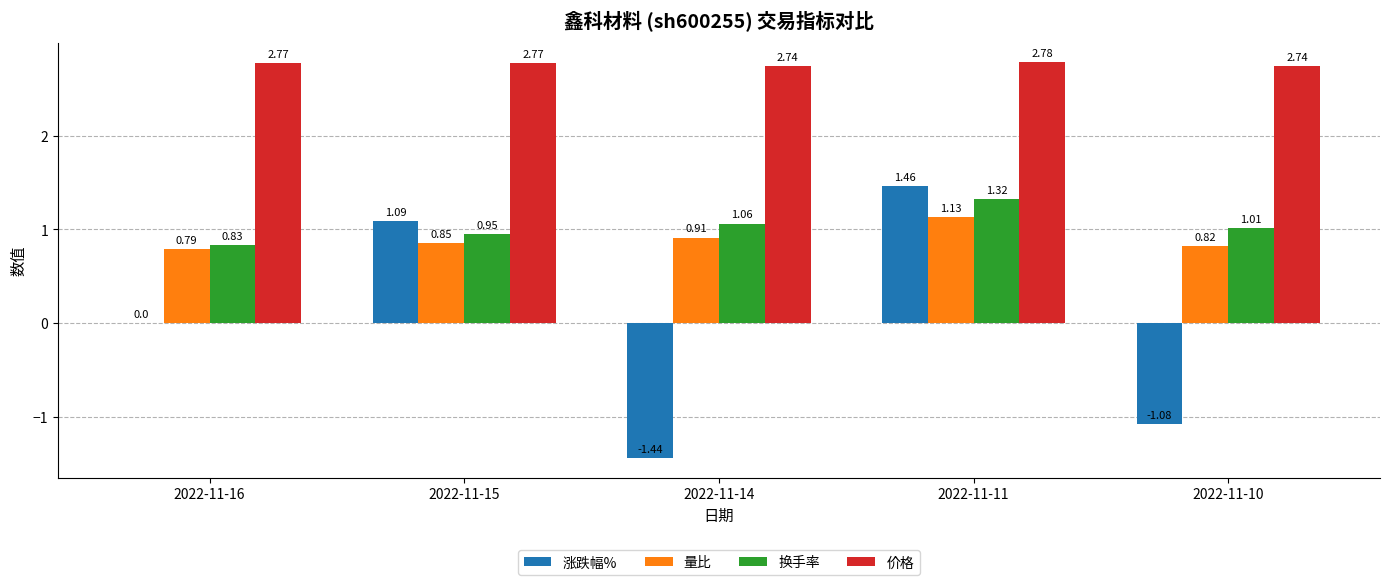

Which series changed the most between 2022-11-15 and 2022-11-10?

涨跌幅%